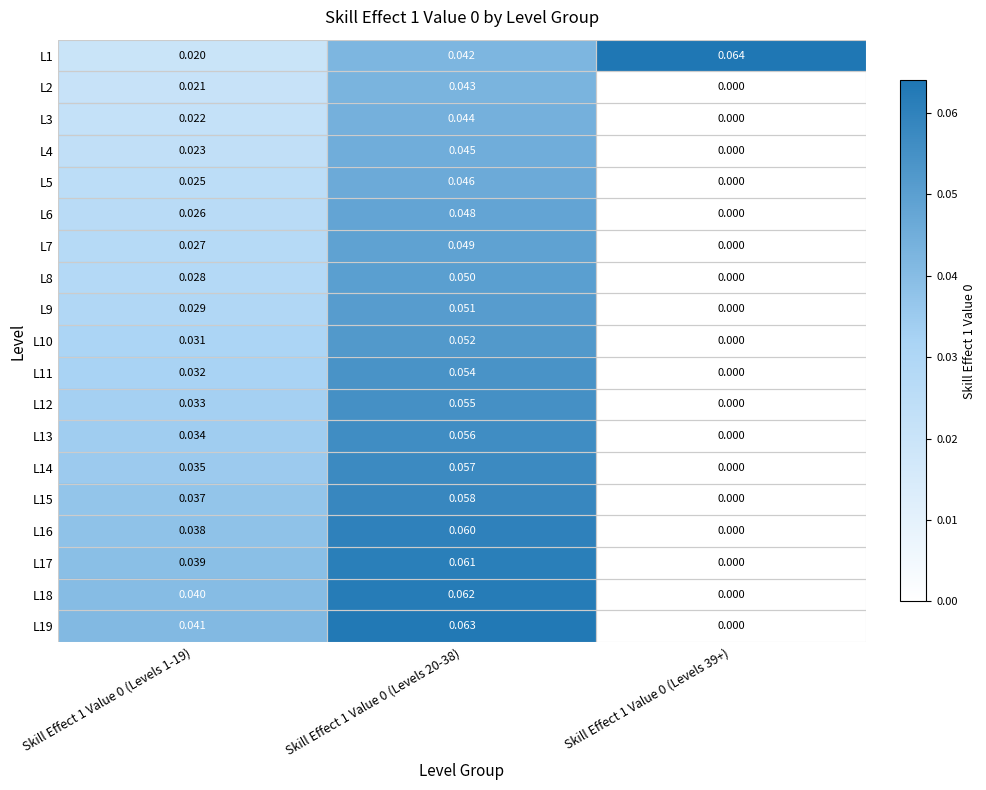

Is the value of L17 at Skill Effect 1 Value 0 (Levels 1-19) greater than the value of L11 at Skill Effect 1 Value 0 (Levels 20-38)?

No